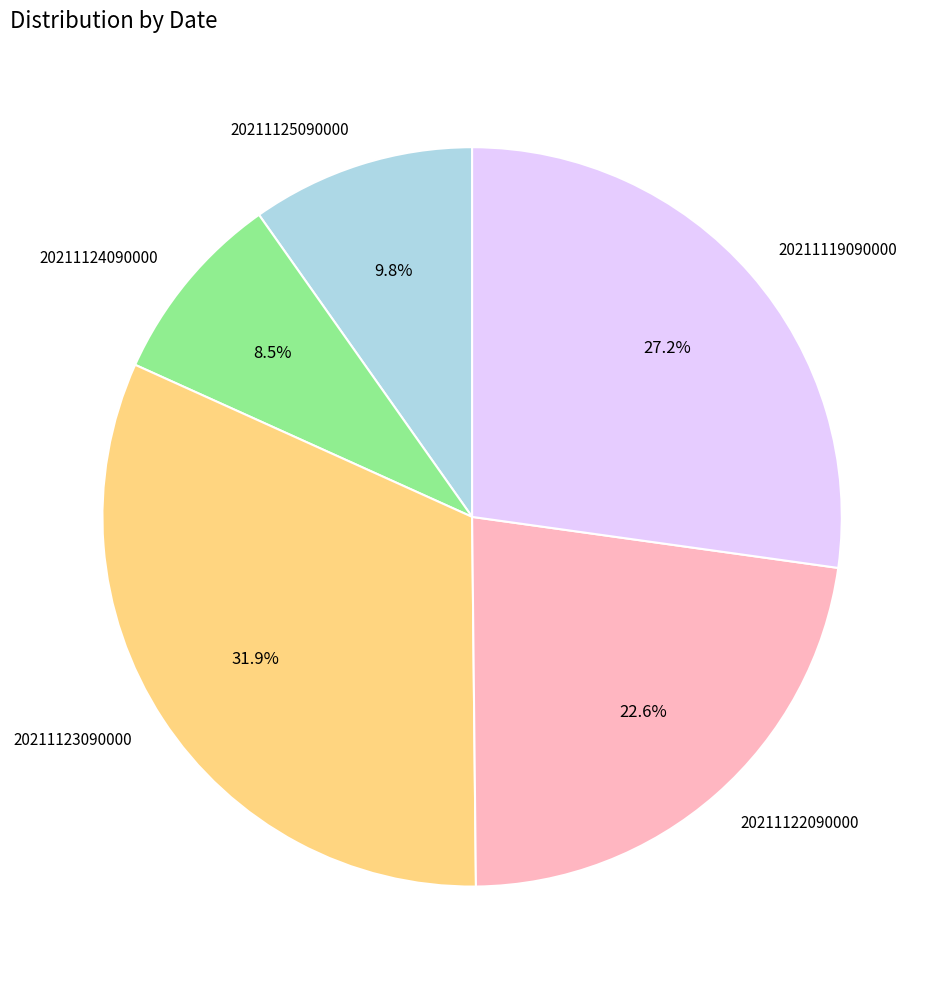

To the nearest percent, what is the difference between the largest and smallest slice percentages?

23%